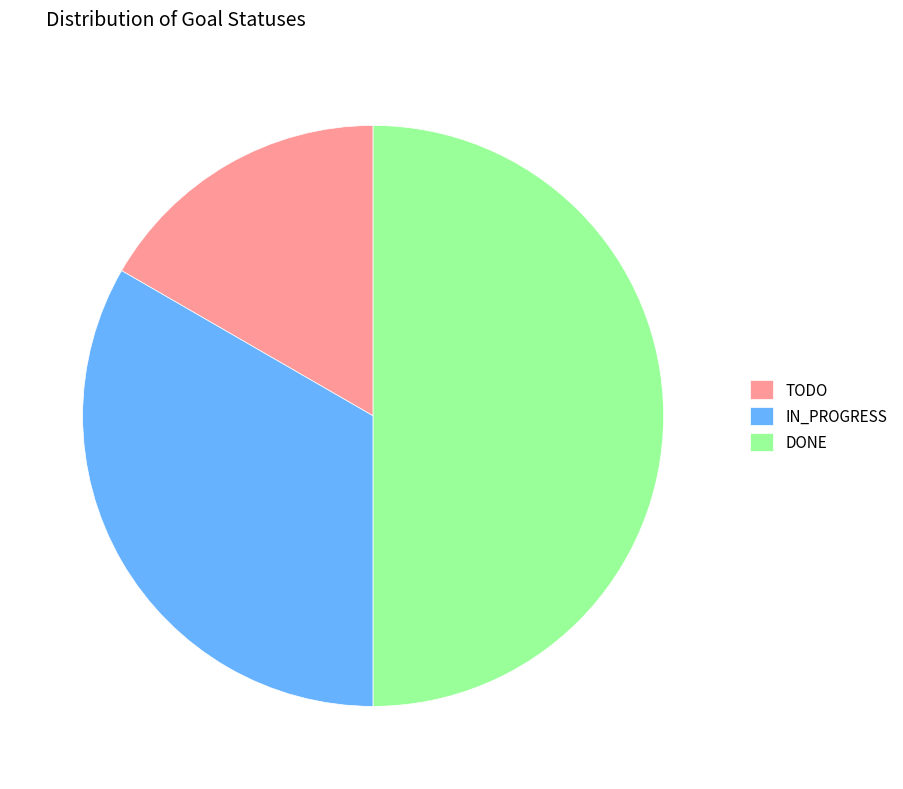

Between DONE and TODO, which is larger?

DONE